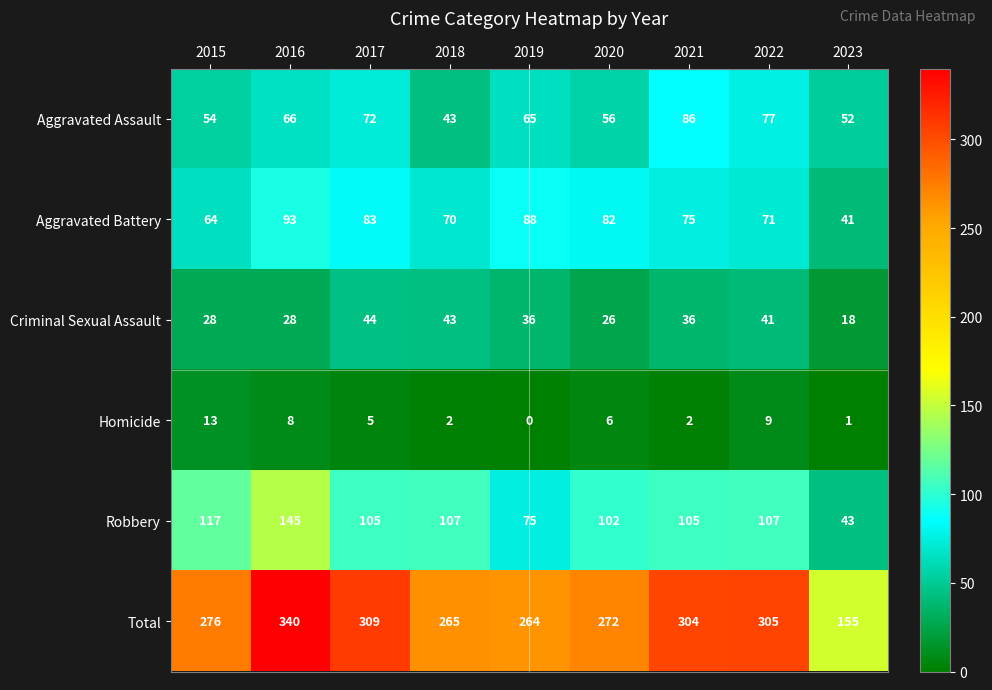

What is the maximum value for Aggravated Assault?

86